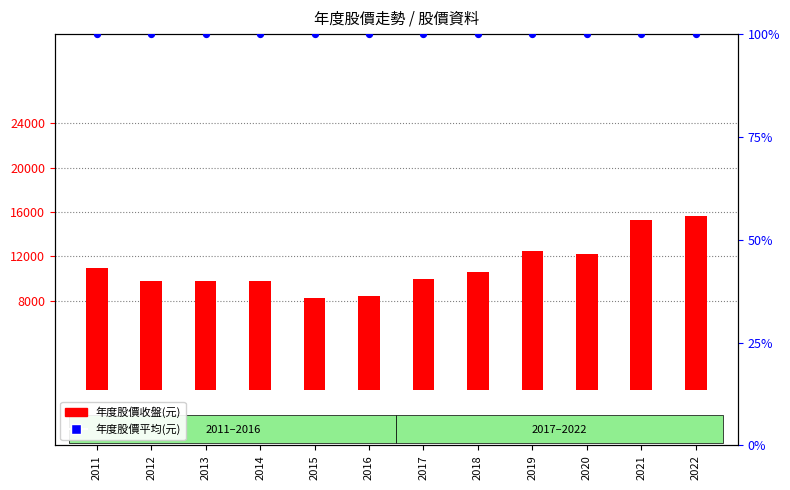

Is the value of 年度股價平均(元) at 2013 greater than the value of 年度股價收盤(元) at 2020?

No